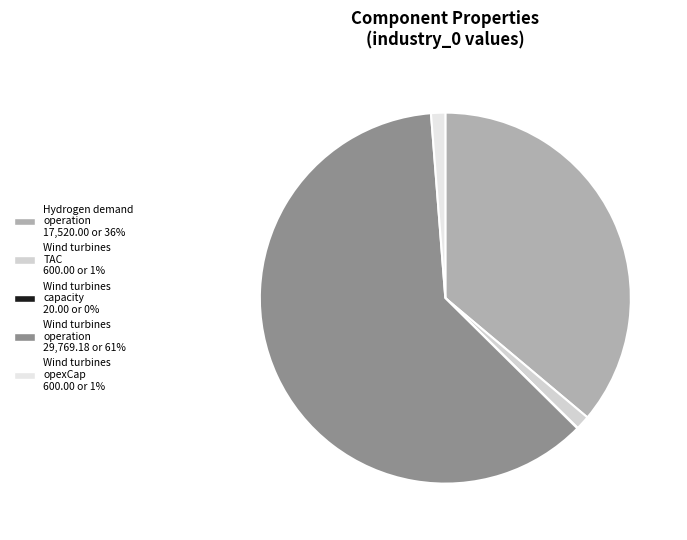

Rank the categories by value from highest to lowest.

Wind turbines
operation, Hydrogen demand
operation, Wind turbines
TAC, Wind turbines
opexCap, Wind turbines
capacity